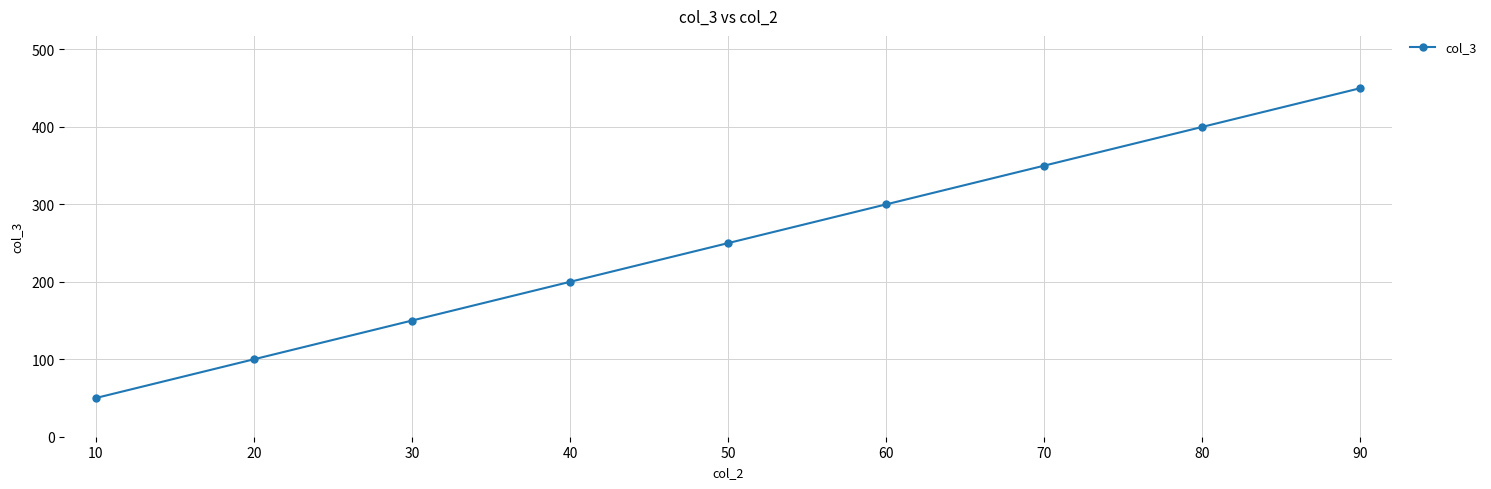

Read the value at 30.

150